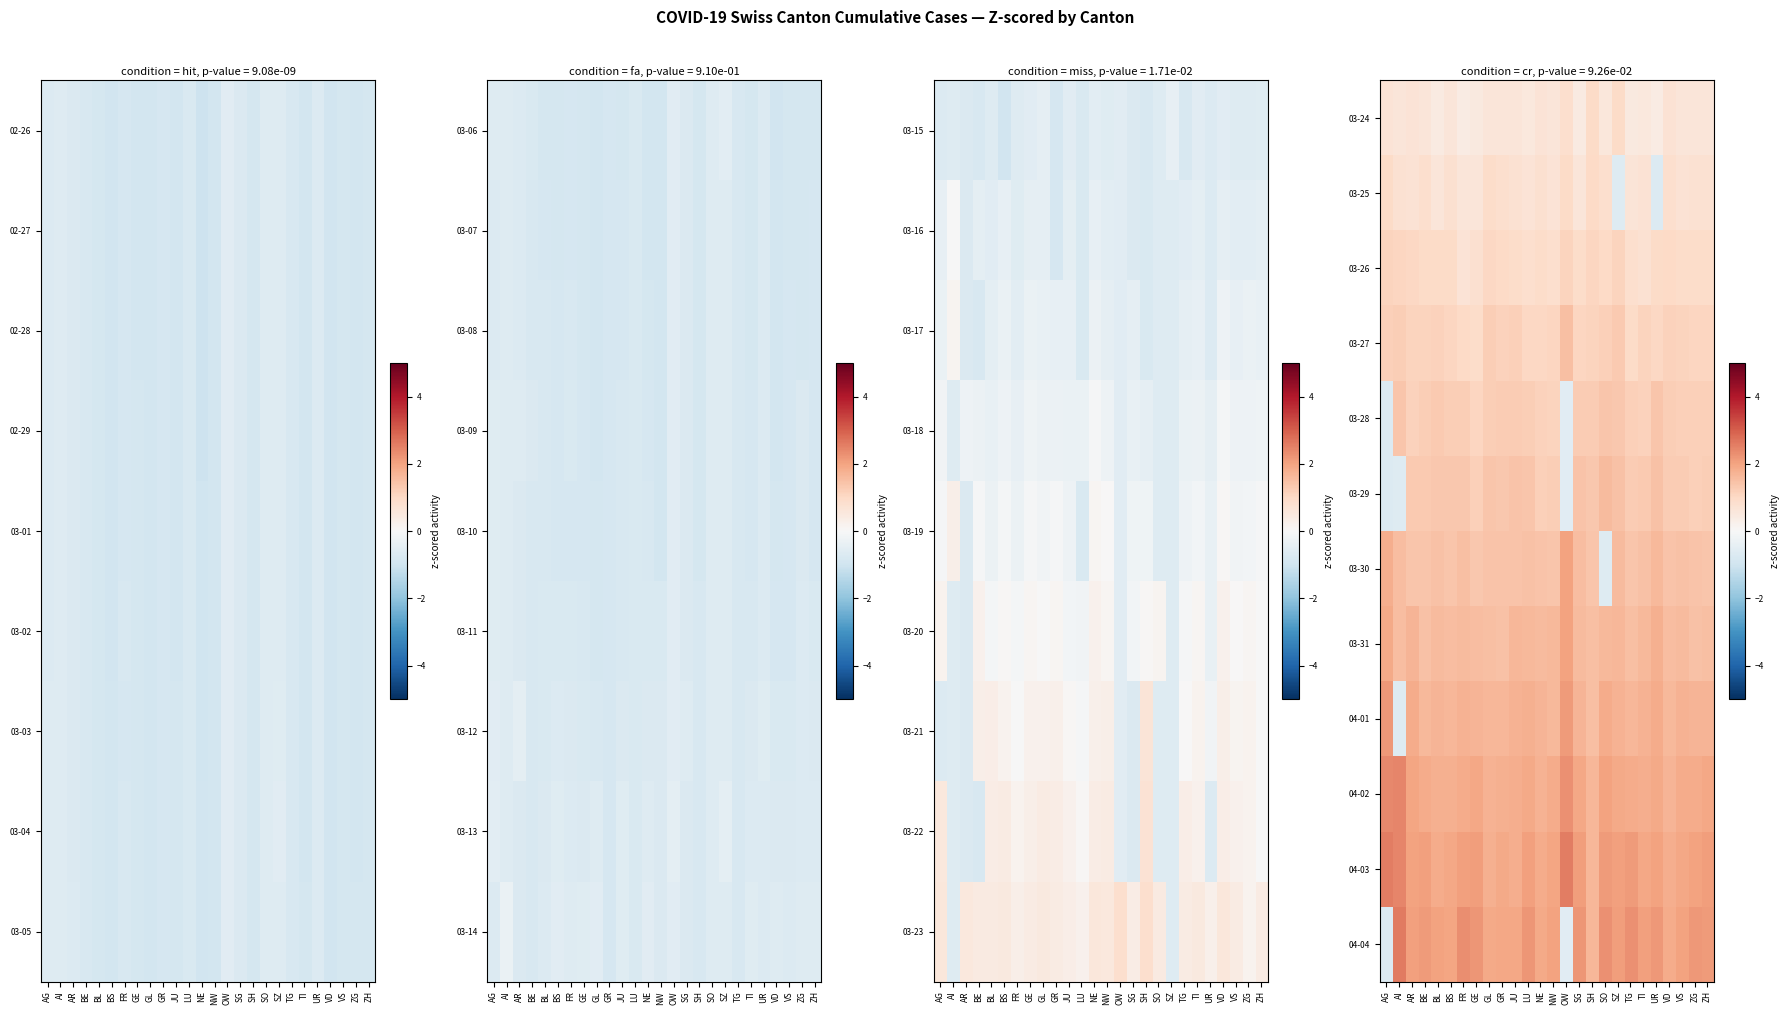

At which category is the sum across all series the highest?

AR